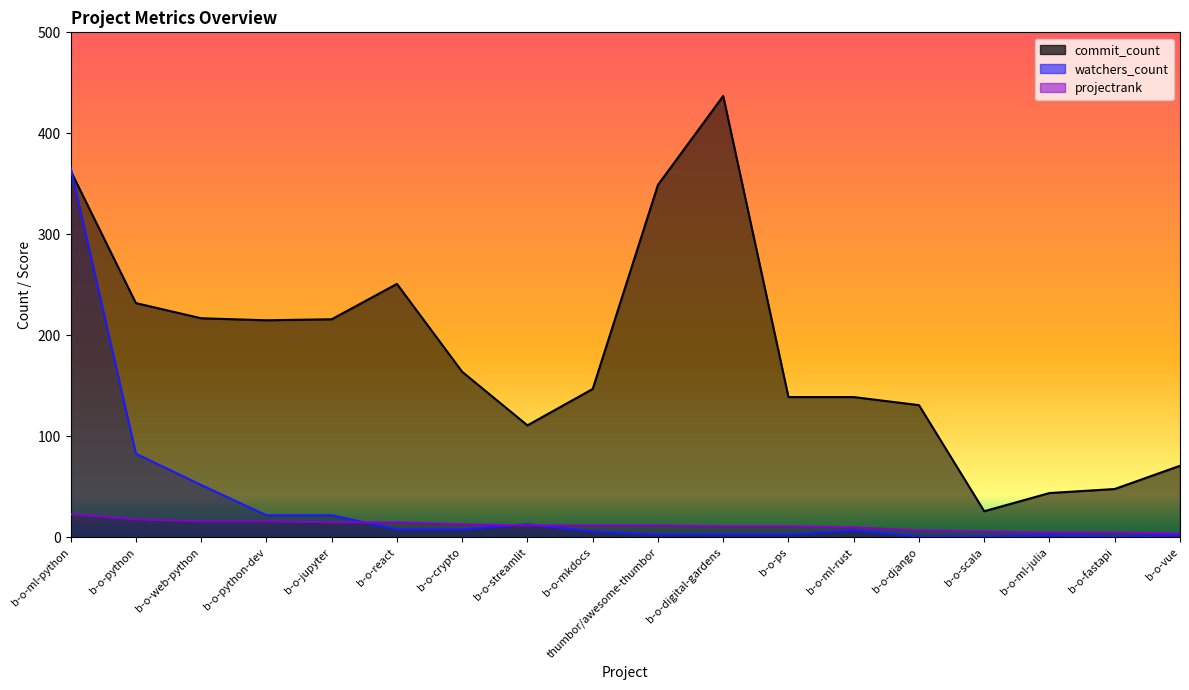

What is the label of the 14th point from the right?

b-o-jupyter